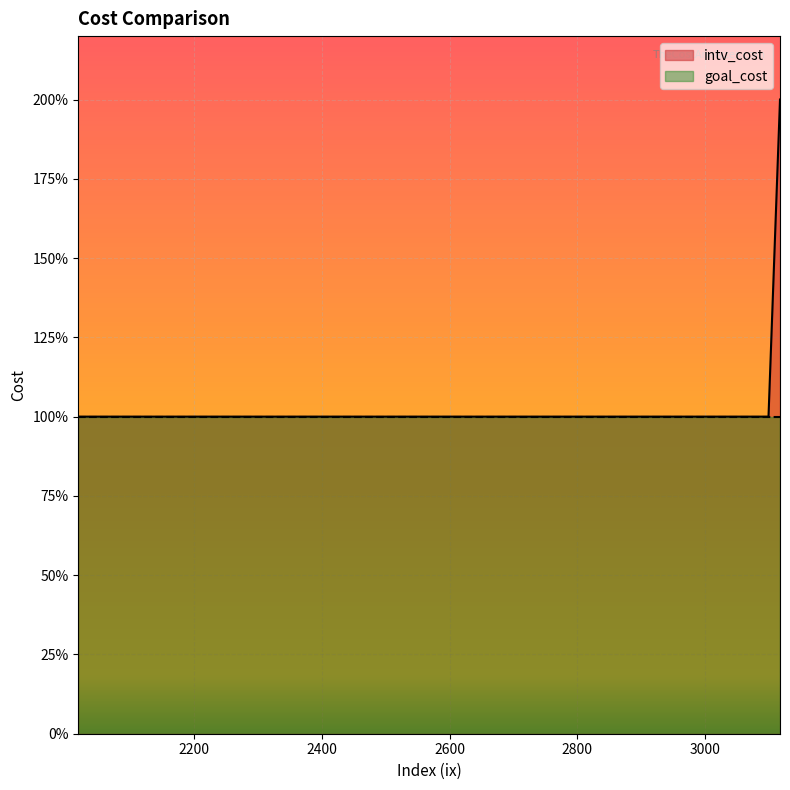

Reading left to right, list all the values displayed in this chart.

1	1	1	1	1	1	1	1	1	1	1	1	1	1	1	1	1	1	1	2